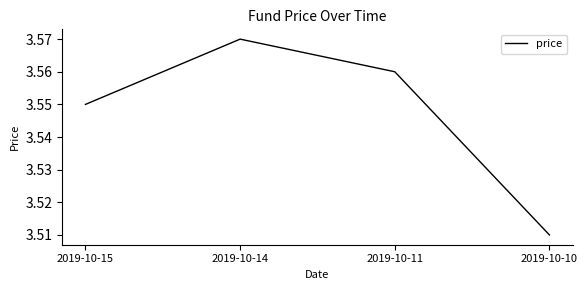

What is the sum of the values at 2019-10-14 and 2019-10-11?

7.1